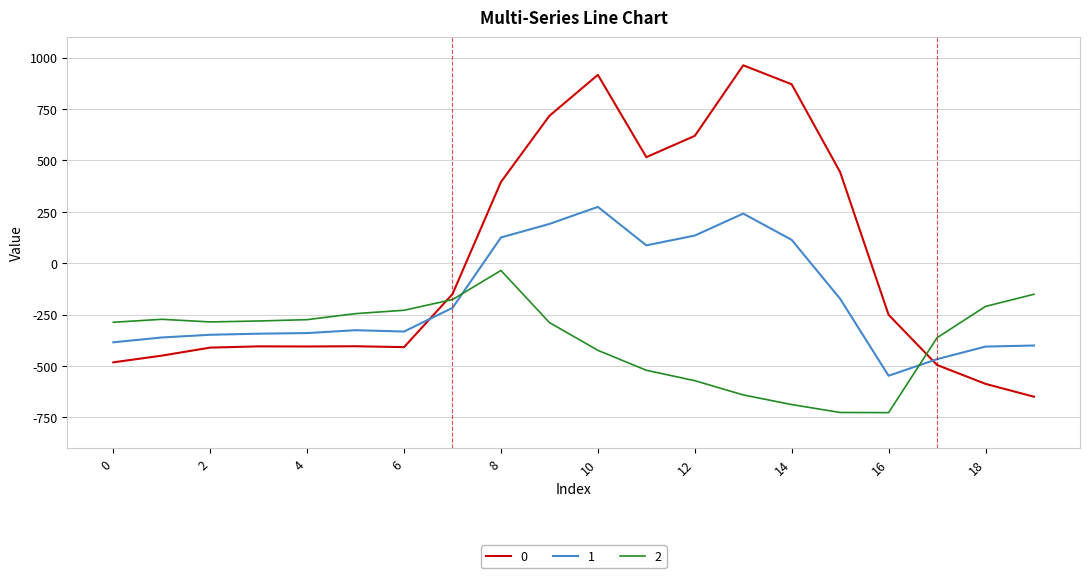

What is the difference between the maximum and minimum values in the 1 series?

821.4